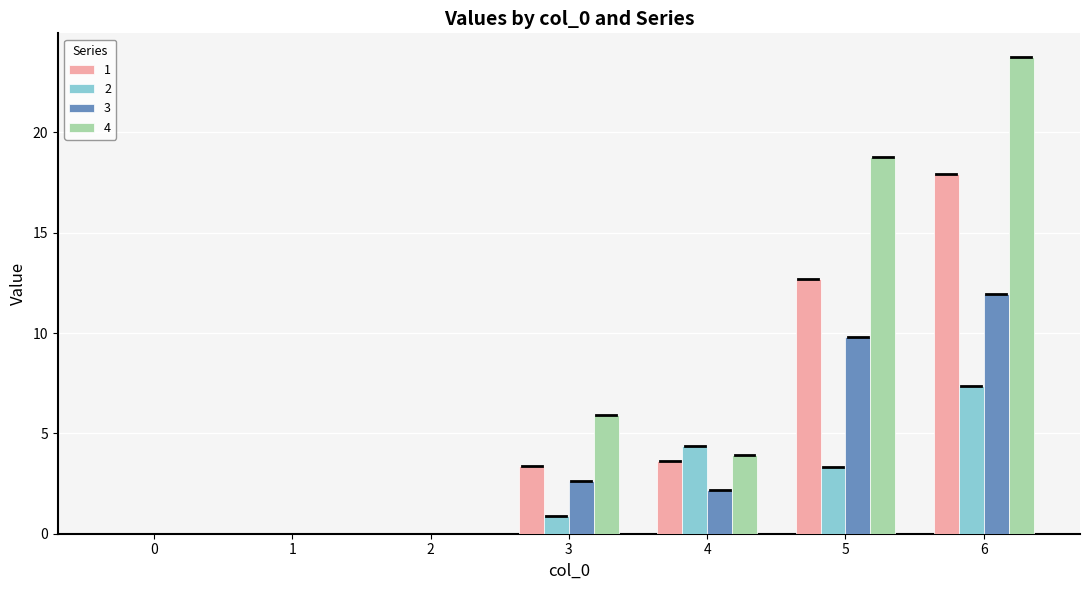

Reading right to left, list all the values displayed in this chart.

1: 6=17.9	5=12.7	4=3.6	3=3.4	2=0.0	1=0.0	0=0.0
2: 6=7.3	5=3.3	4=4.4	3=0.9	2=0.0	1=0.0	0=0.0
3: 6=12.0	5=9.8	4=2.2	3=2.6	2=0.0	1=0.0	0=0.0
4: 6=23.8	5=18.8	4=3.9	3=5.9	2=0.0	1=0.0	0=0.0